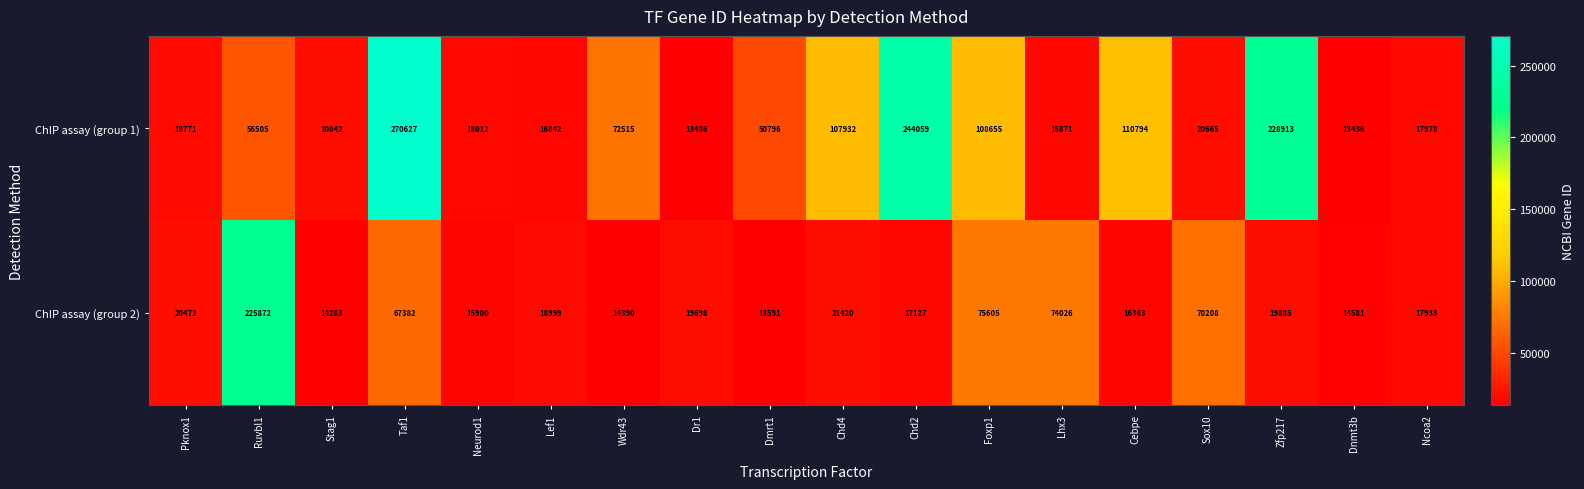

Which series has the widest spread of values?

ChIP assay (group 1)